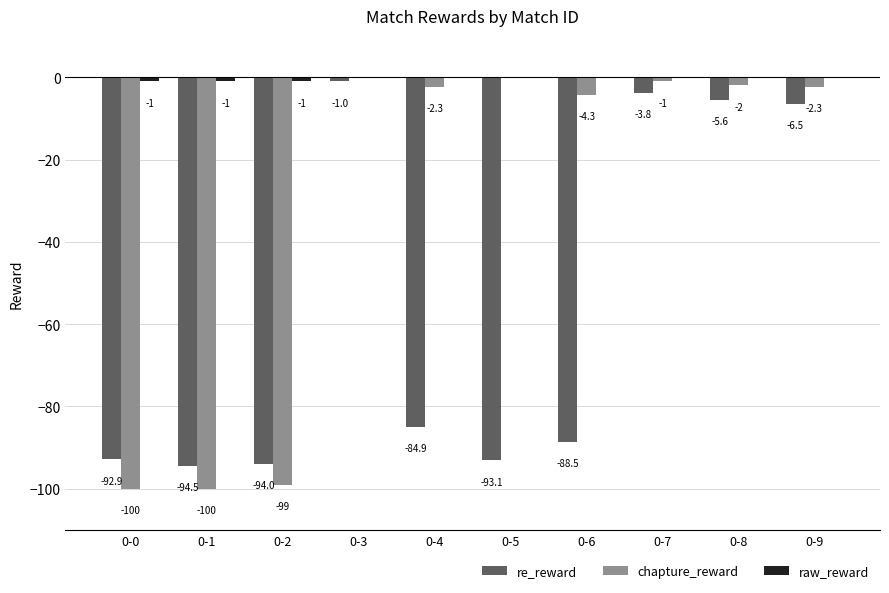

What is the sum of all chapture_reward values?

-310.9